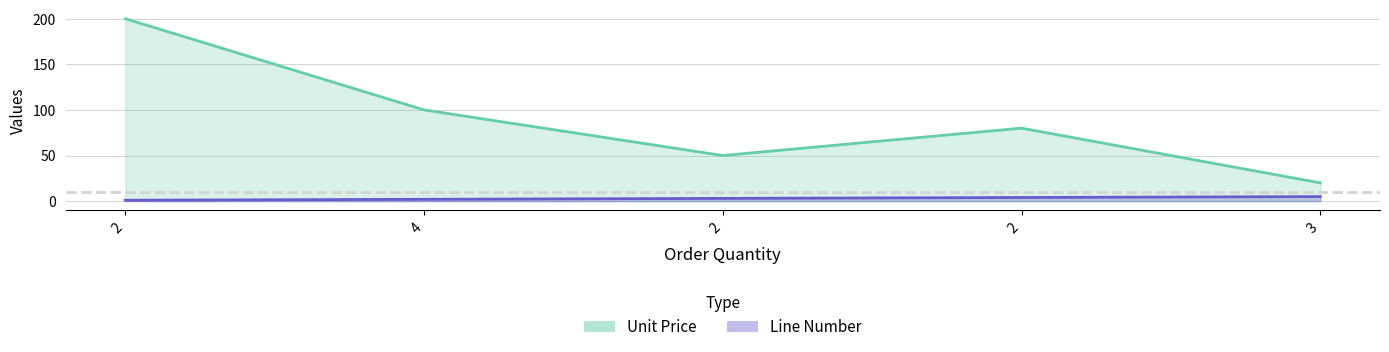

Between 4 and 2, which series saw the biggest shift?

Unit Price